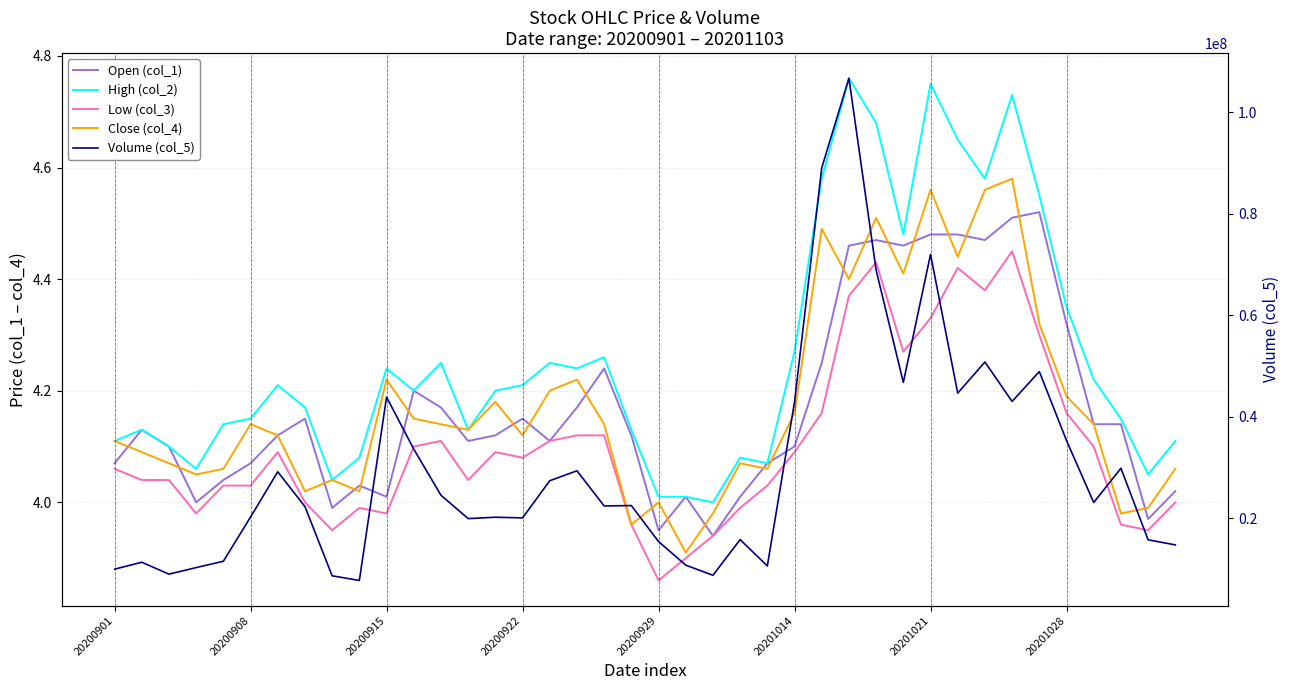

What are all the series names shown in the legend?

Open (col_1), High (col_2), Low (col_3), Close (col_4), Volume (col_5)